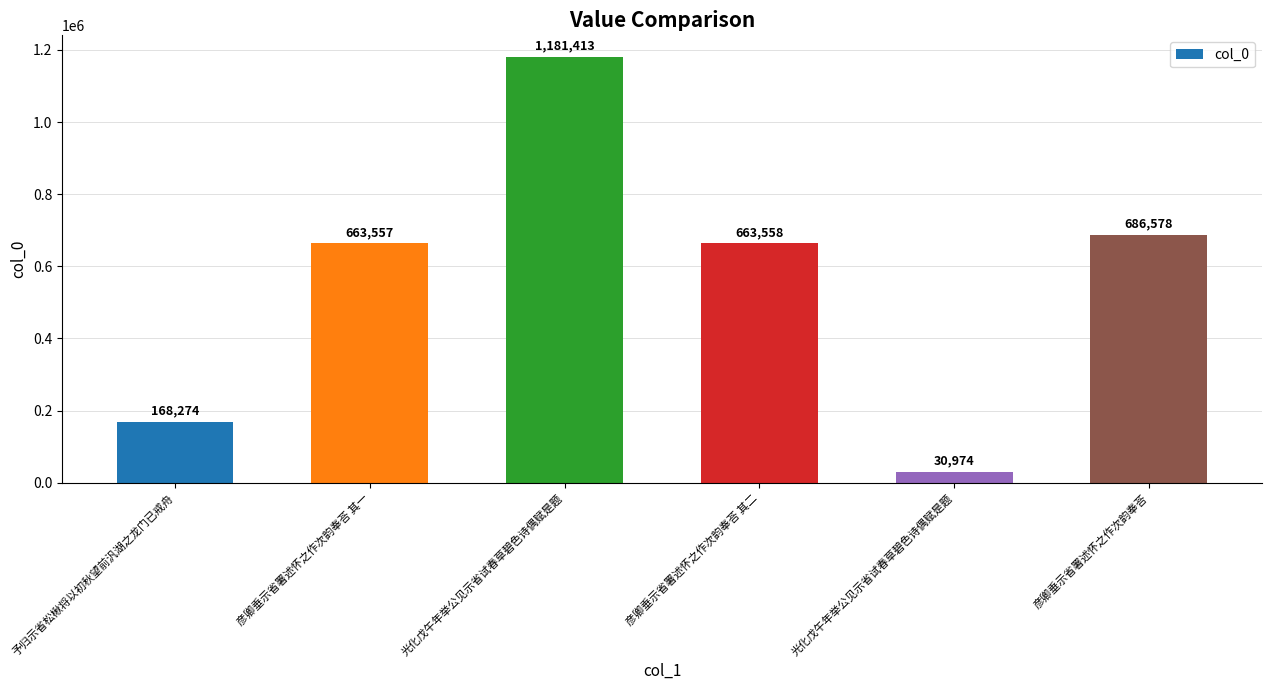

How many data points are less than 663558?

3